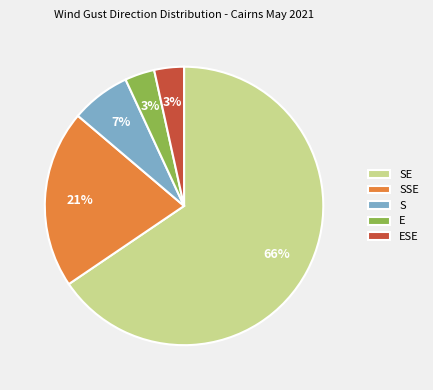

Count the number of slices in the pie.

5